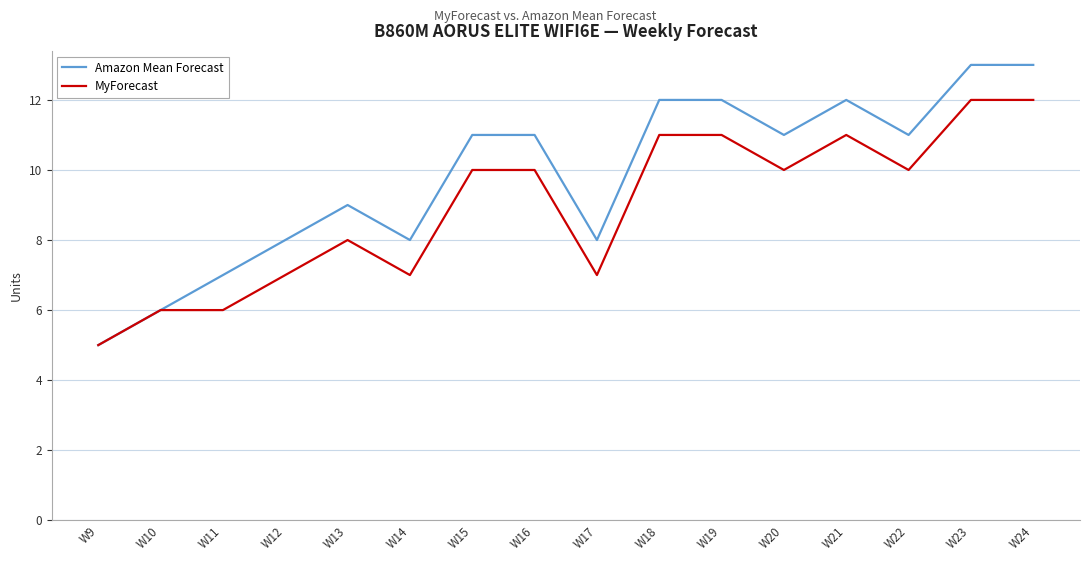

Is the value of MyForecast at W16 greater than the value of Amazon Mean Forecast at W18?

No